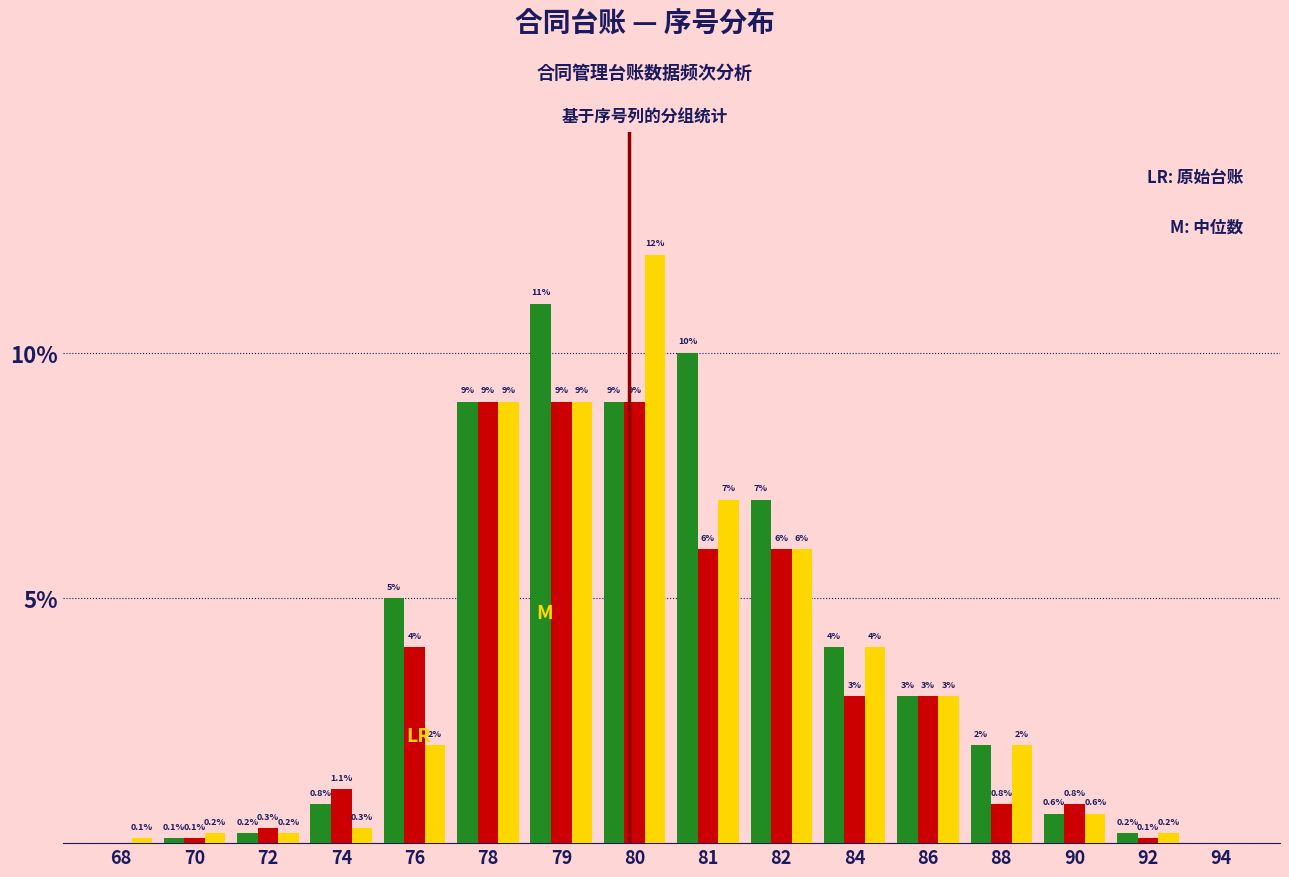

At which category is the sum across all series the highest?

80